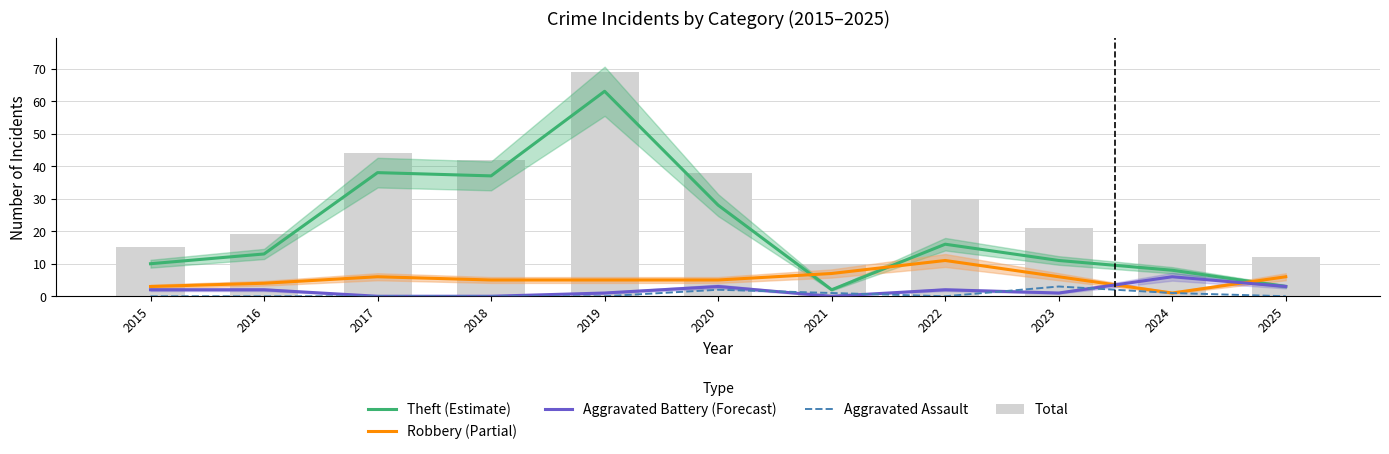

How many distinct data groups are displayed?

5